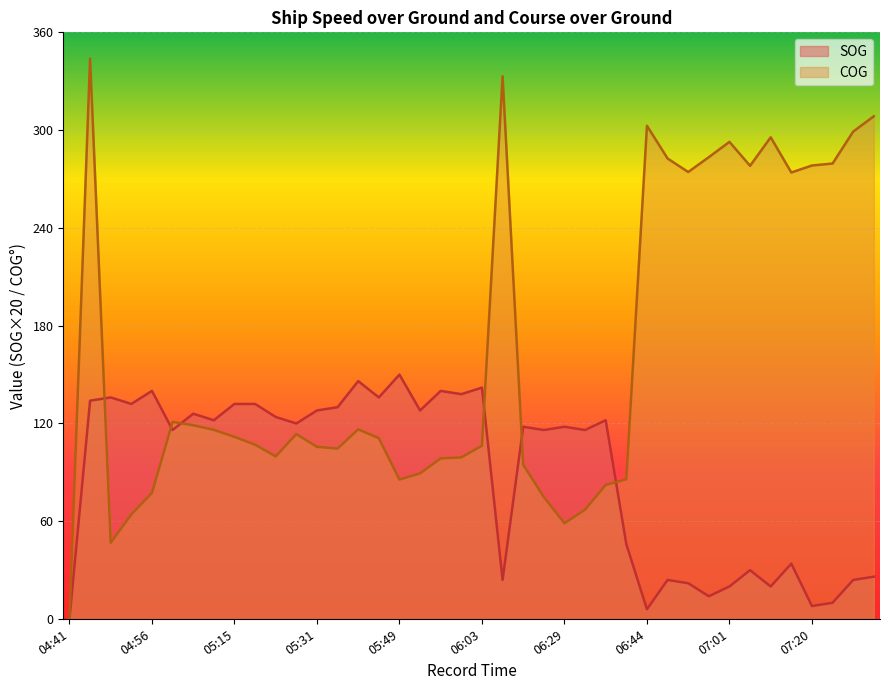

What is the difference between the maximum and minimum values in the SOG series?

150.0